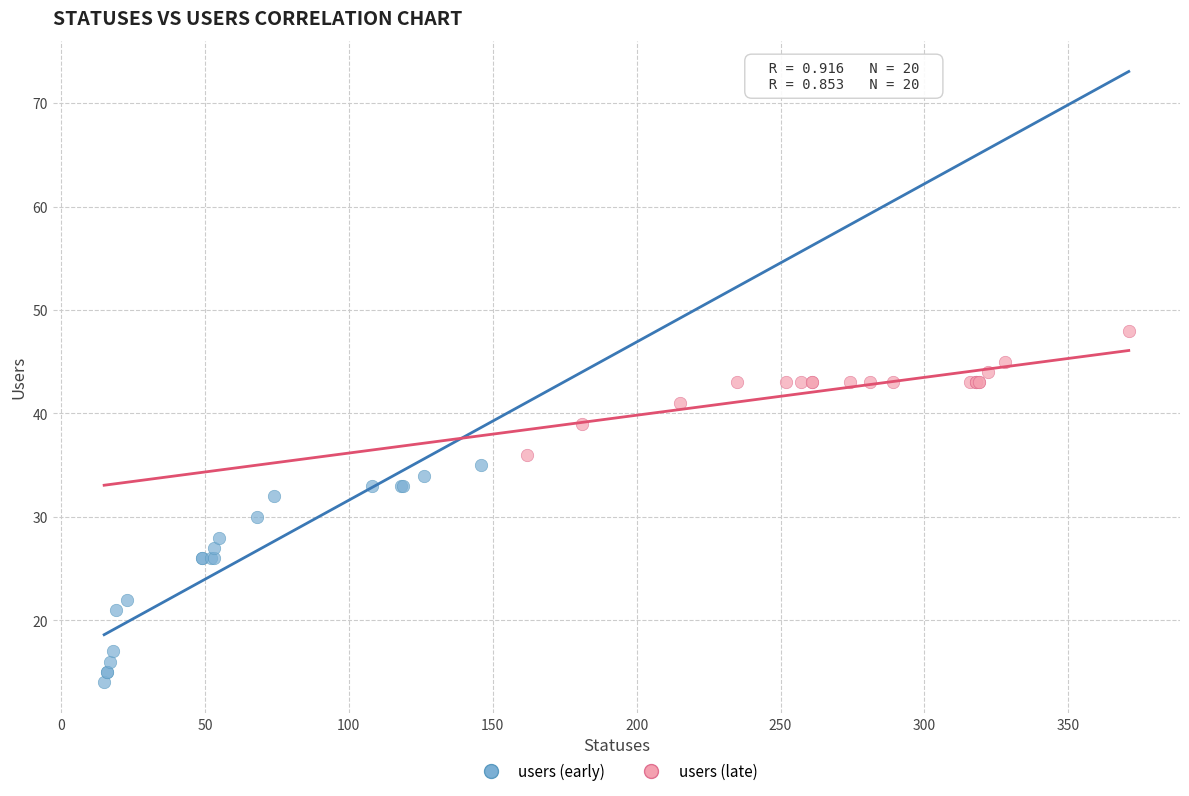

Which series contains the highest Y value?

users (late)